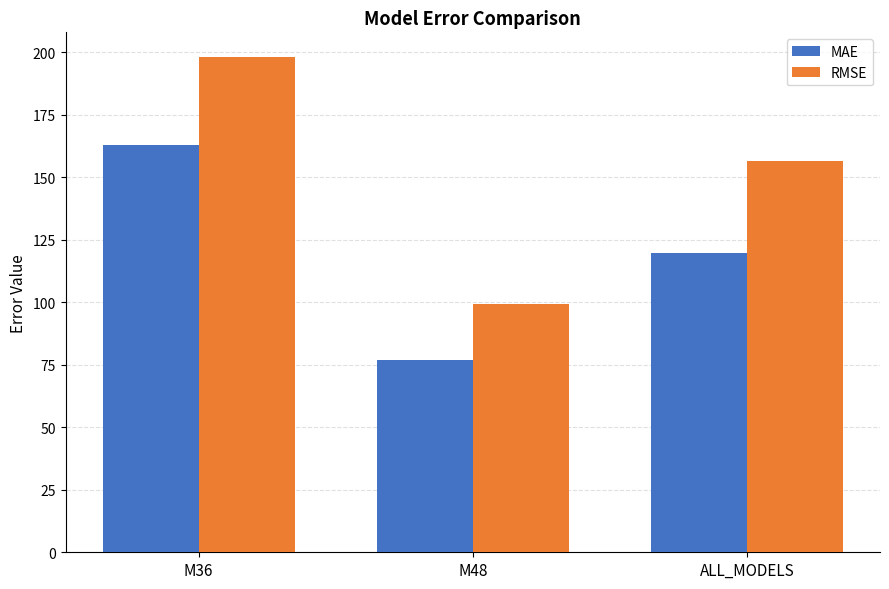

At which label is RMSE closest to 148?

ALL_MODELS